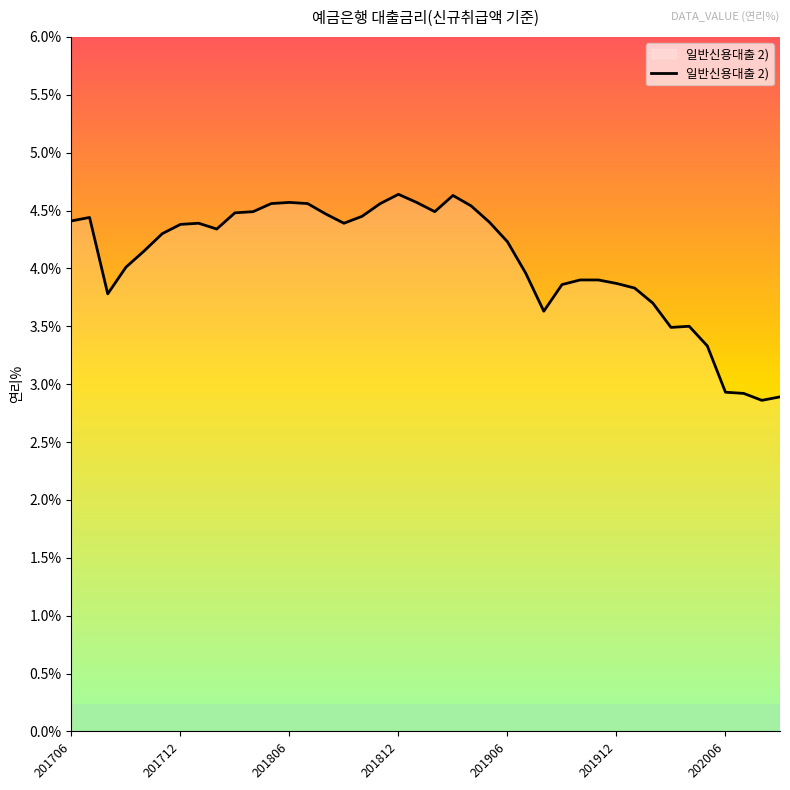

What is the maximum value shown in the chart?

4.6